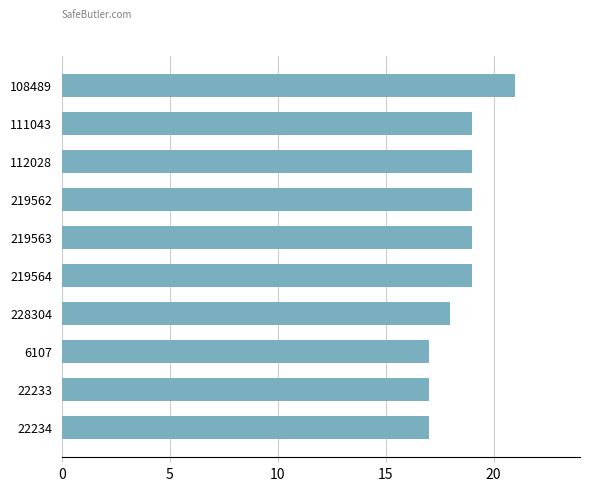

Reading top to bottom, extract all data points from this chart.

108489=21	111043=19	112028=19	219562=19	219563=19	219564=19	228304=18	6107=17	22233=17	22234=17